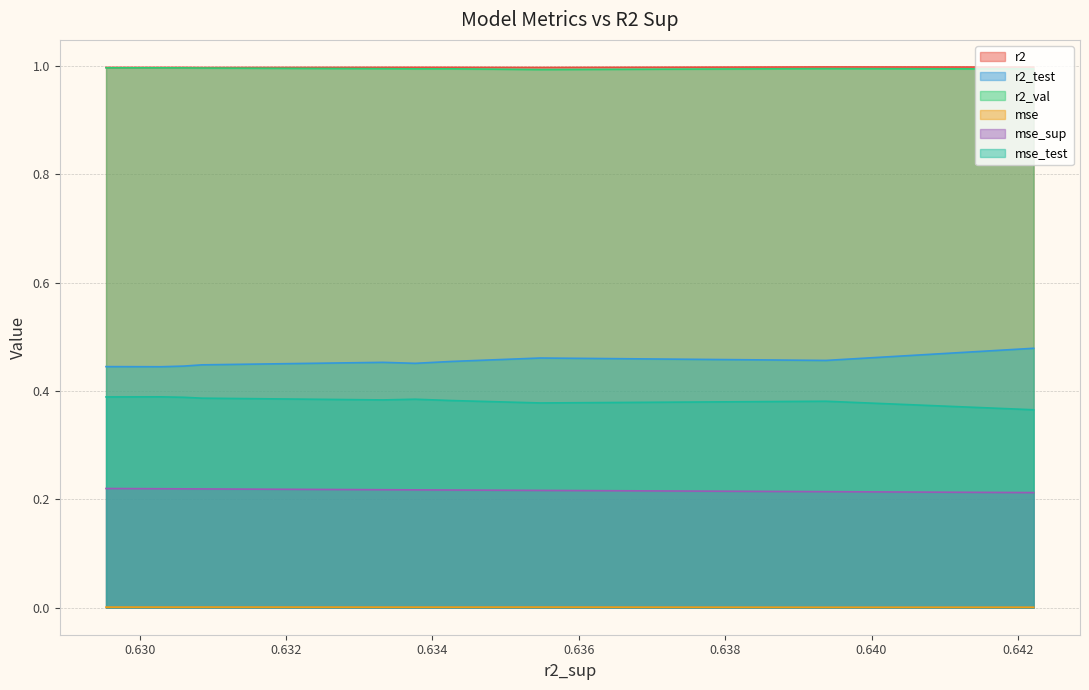

True or false: r2 has more than 0 points higher than both neighbors.

True